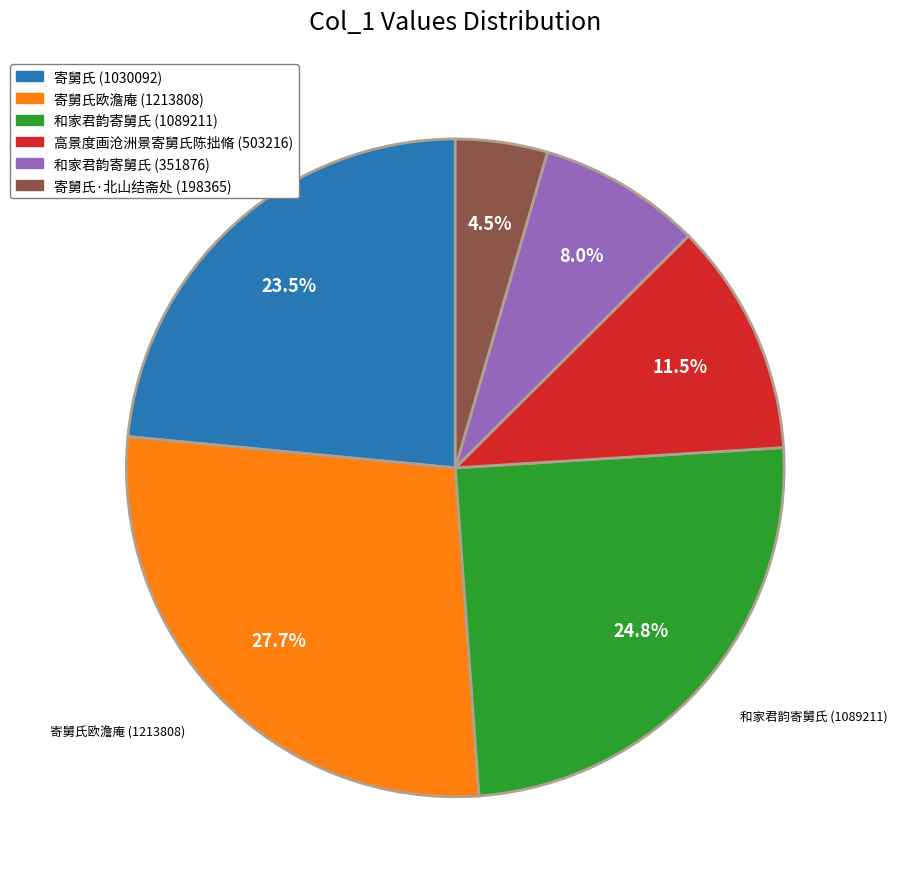

Approximately how many times larger is the value at 寄舅氏欧澹庵 (1213808) compared to 寄舅氏 (1030092)?

1.2